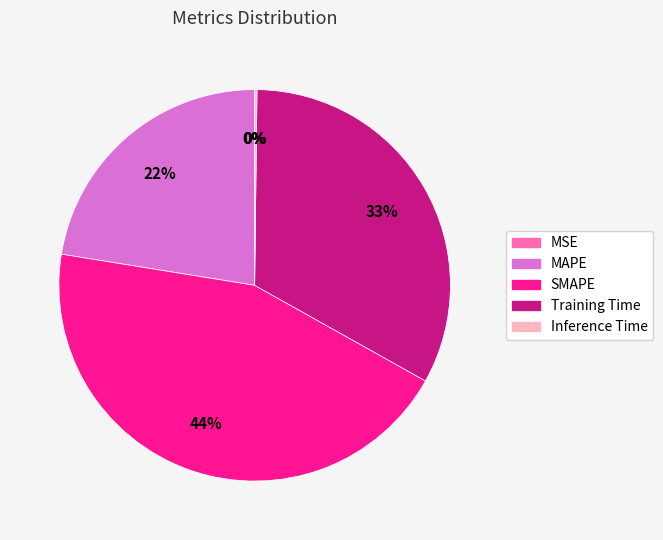

To the nearest percent, what is the average slice percentage?

20%